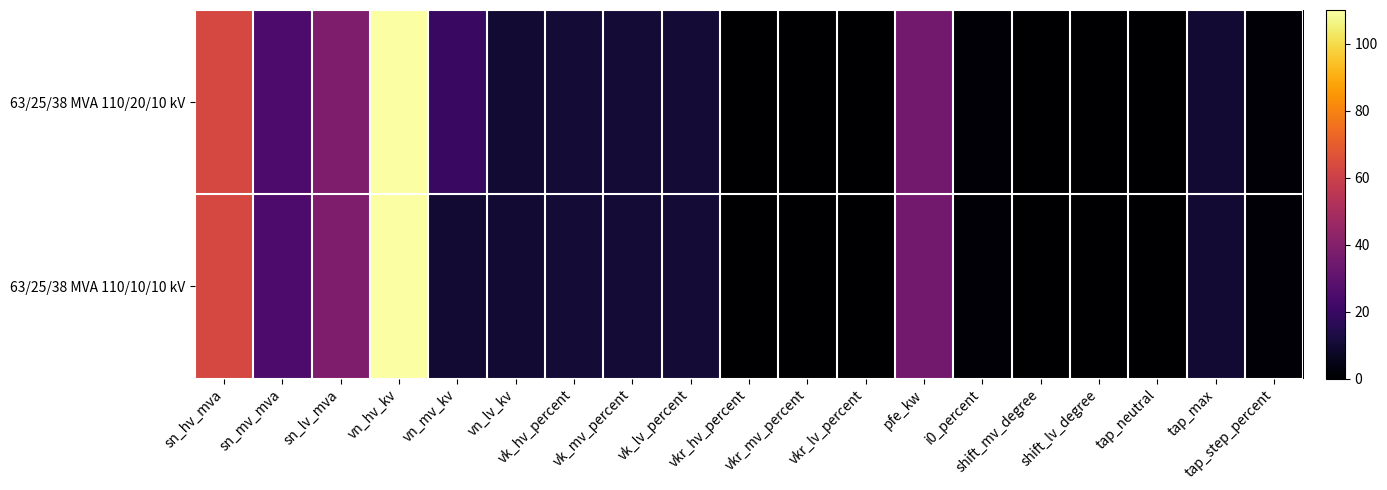

Rank the series at pfe_kw from highest to lowest value.

63/25/38 MVA 110/20/10 kV, 63/25/38 MVA 110/10/10 kV